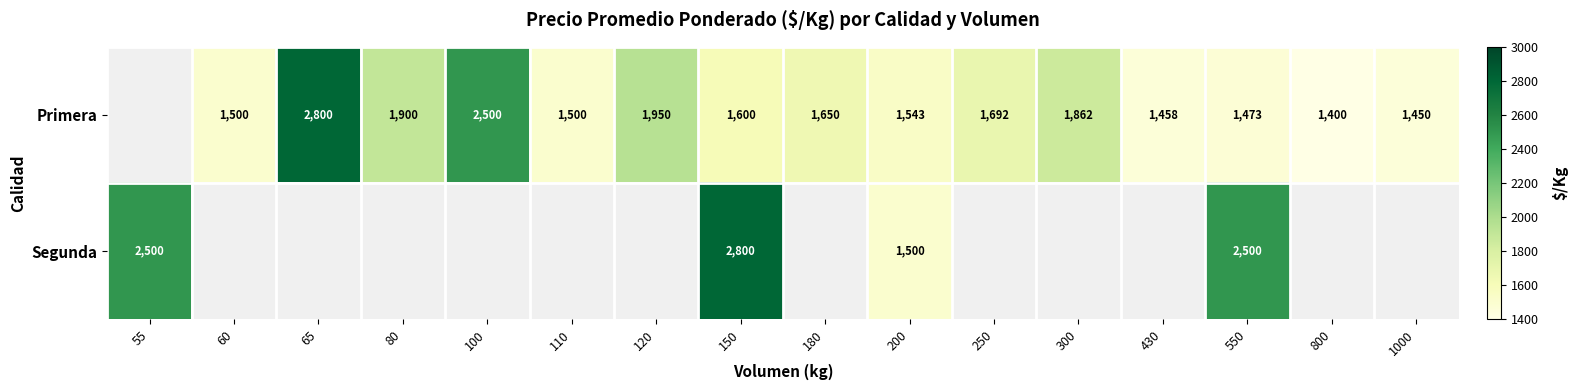

At 200, list the series in order from smallest to largest.

Segunda, Primera